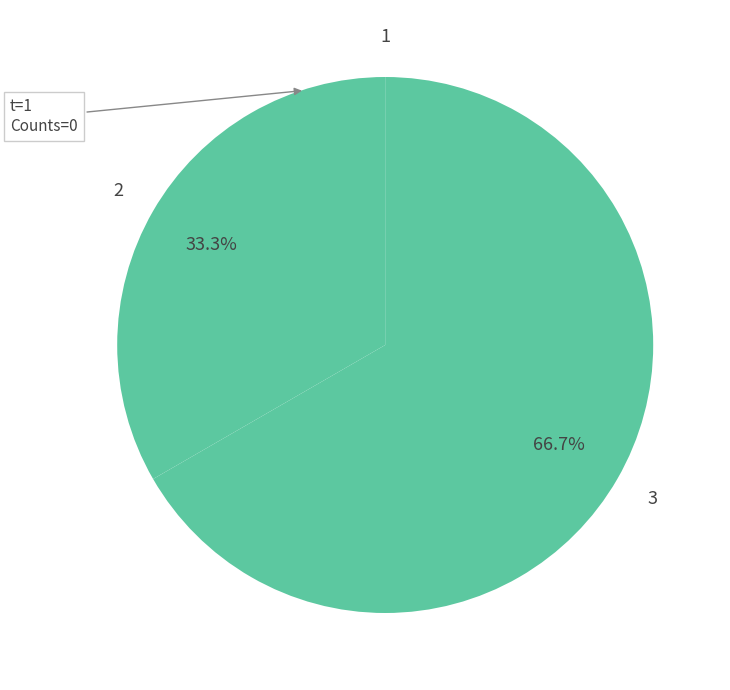

How many slices are in this pie chart?

3